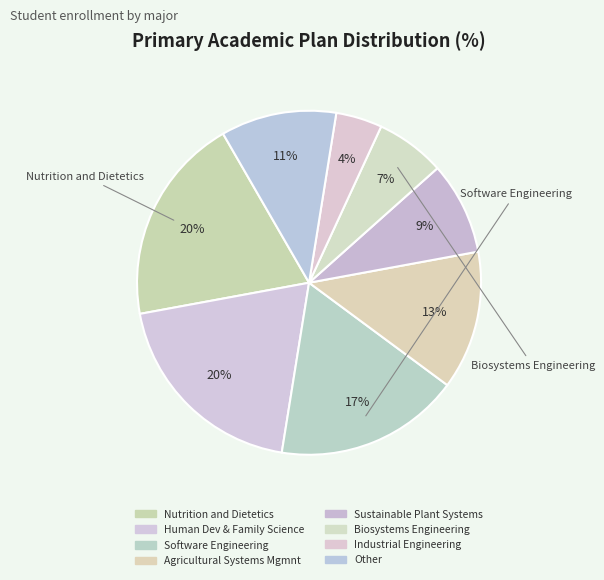

Do Other and Sustainable Plant Systems together represent more than half of the pie?

No